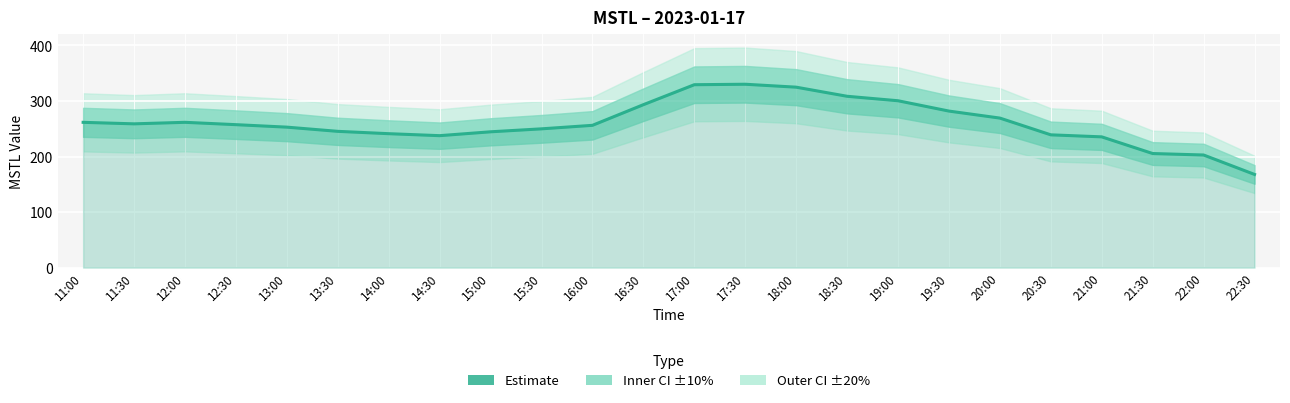

Reading left to right, list all the values displayed in this chart.

11:00=261.6	11:30=258.9	12:00=261.6	12:30=257.4	13:00=252.9	13:30=245.4	14:00=241.1	14:30=237.6	15:00=244.5	15:30=249.9	16:00=256.2	16:30=293.3	17:00=329.3	17:30=330.2	18:00=324.9	18:30=308.5	19:00=300.4	19:30=281.8	20:00=269.2	20:30=239.1	21:00=235.4	21:30=205.4	22:00=202.8	22:30=167.8